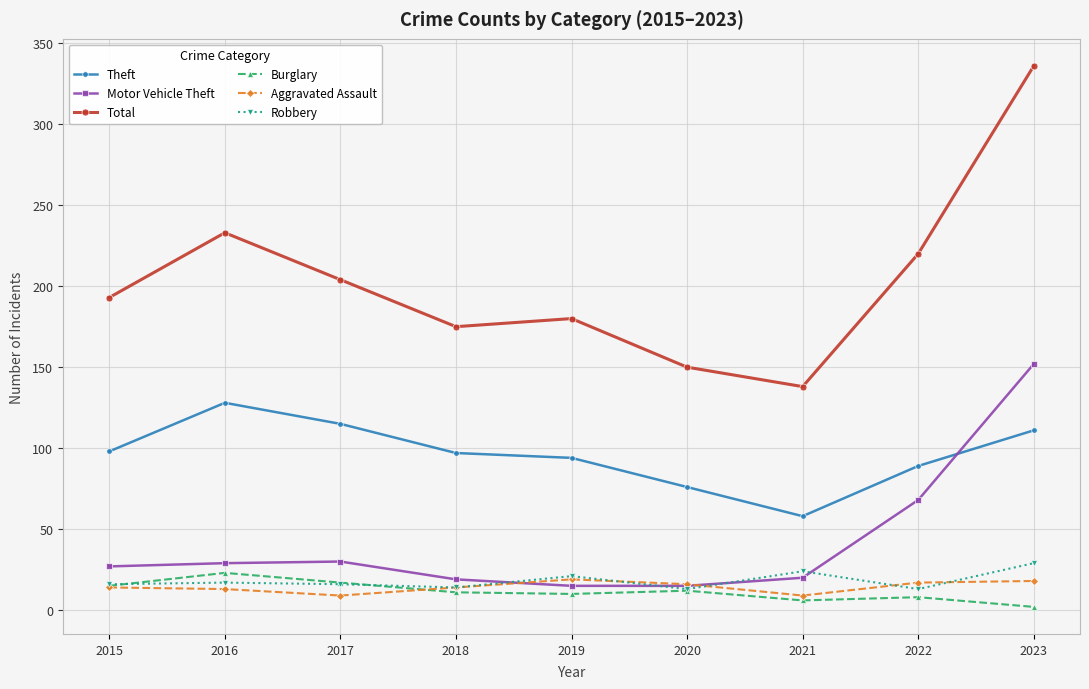

What is the difference between the highest and lowest values at 2015?

179